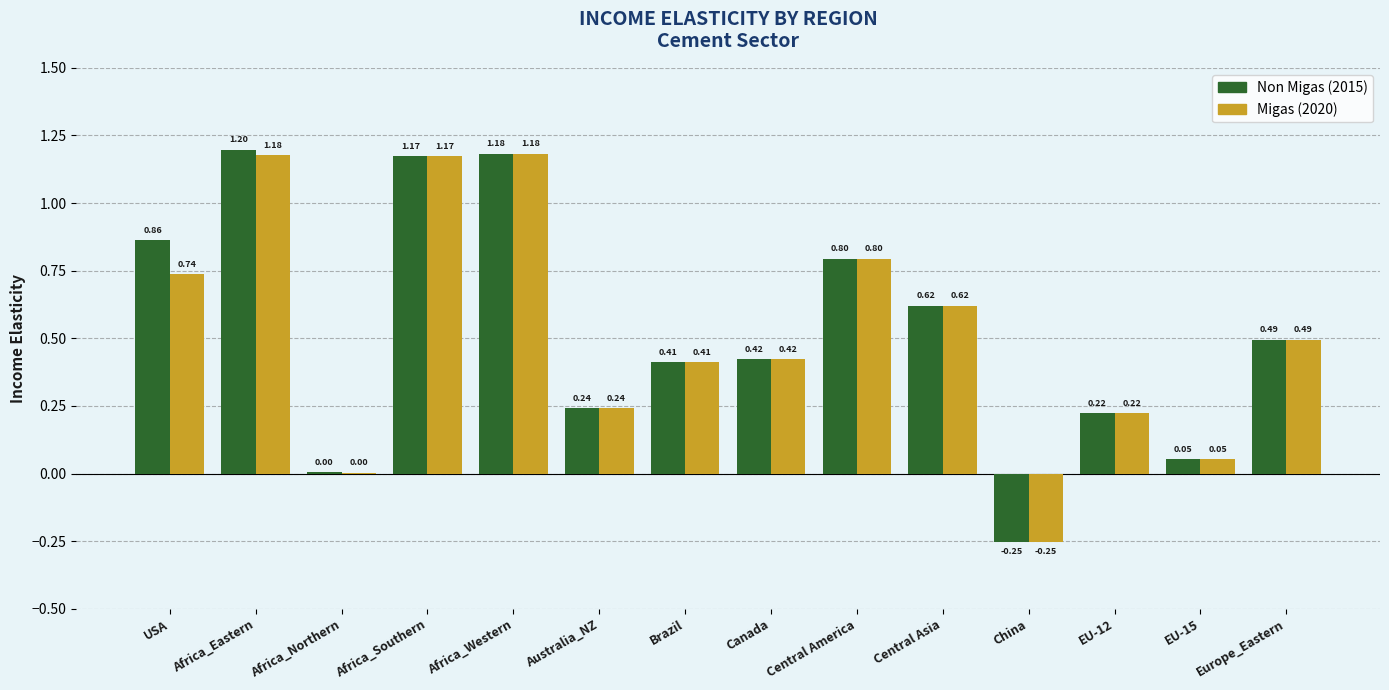

At which category is the sum across all series the highest?

Africa_Eastern